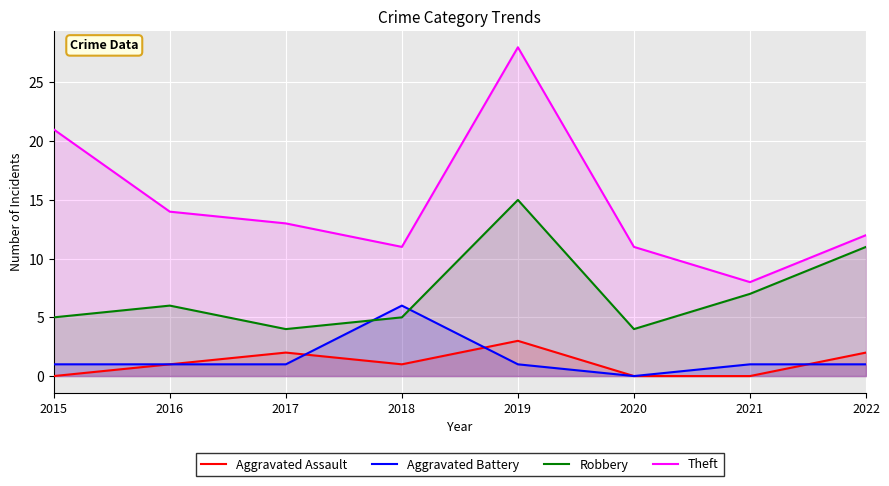

At which label does Aggravated Battery reach its peak?

2018